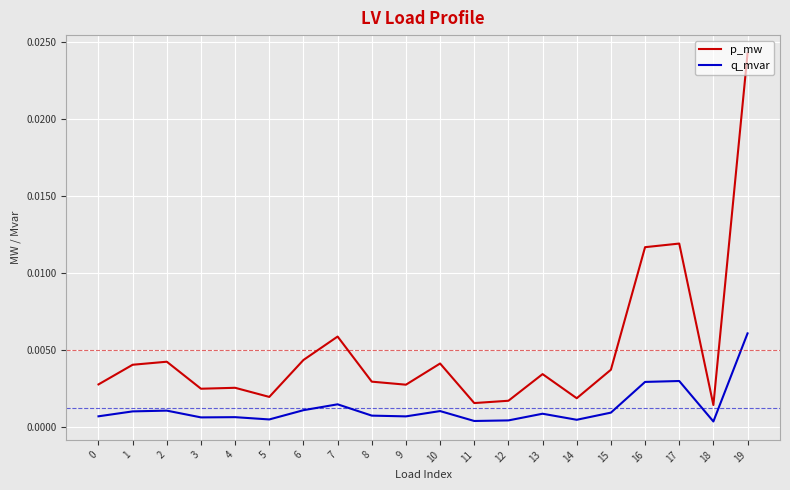

True or false: p_mw and q_mvar intersect in this chart.

False